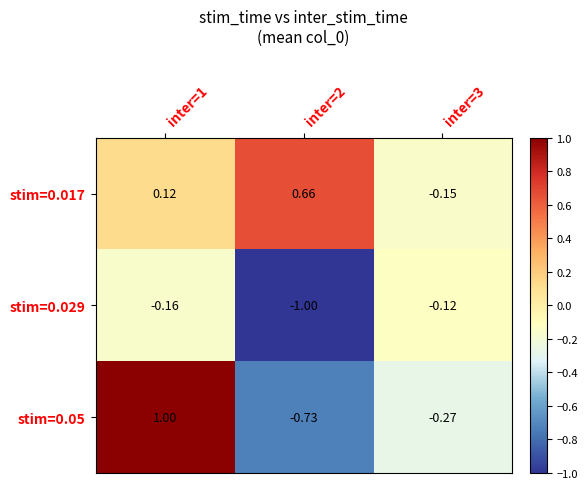

Is the value of stim=0.017 at inter=1 greater than the value of stim=0.05 at inter=2?

Yes